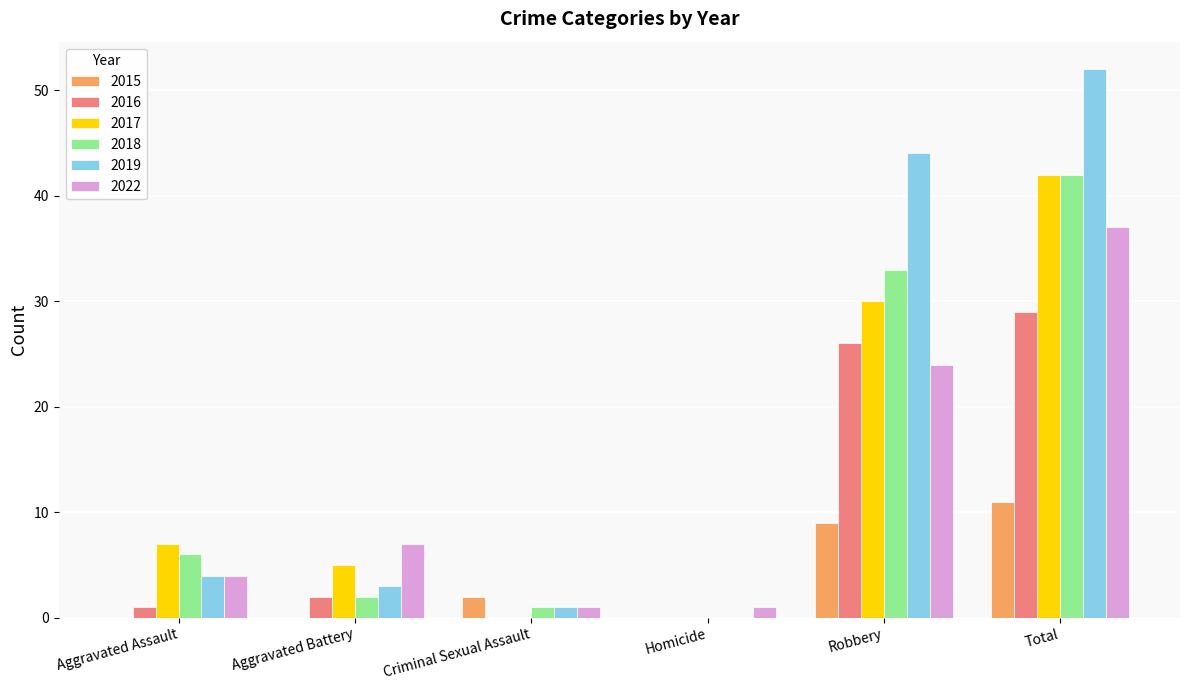

How many data points does each series have?

6